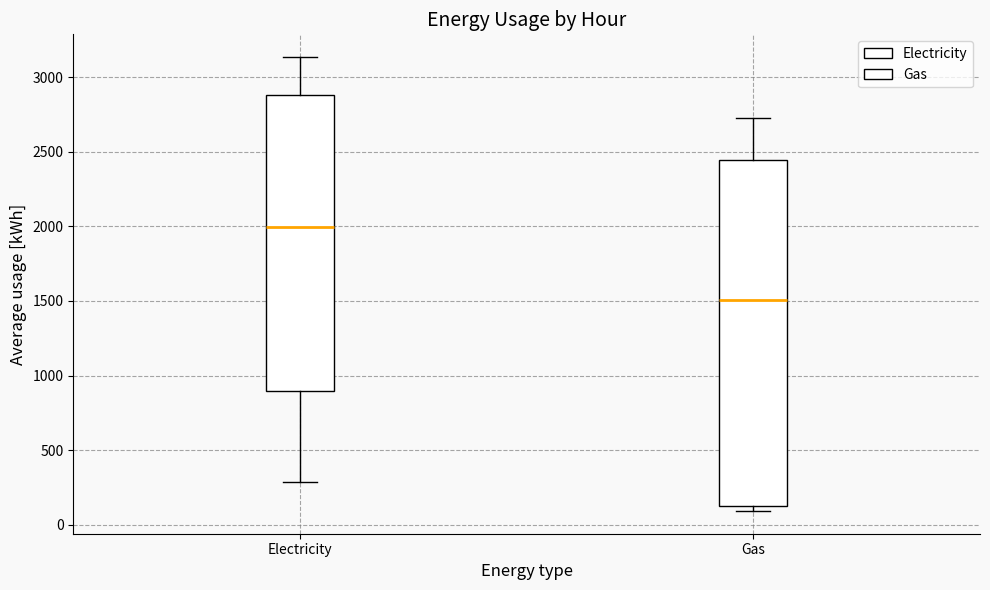

Where is the upper edge of the box for Gas on the y-axis? The values are not printed on the chart, so give them approximately, as read against the axis.

2450